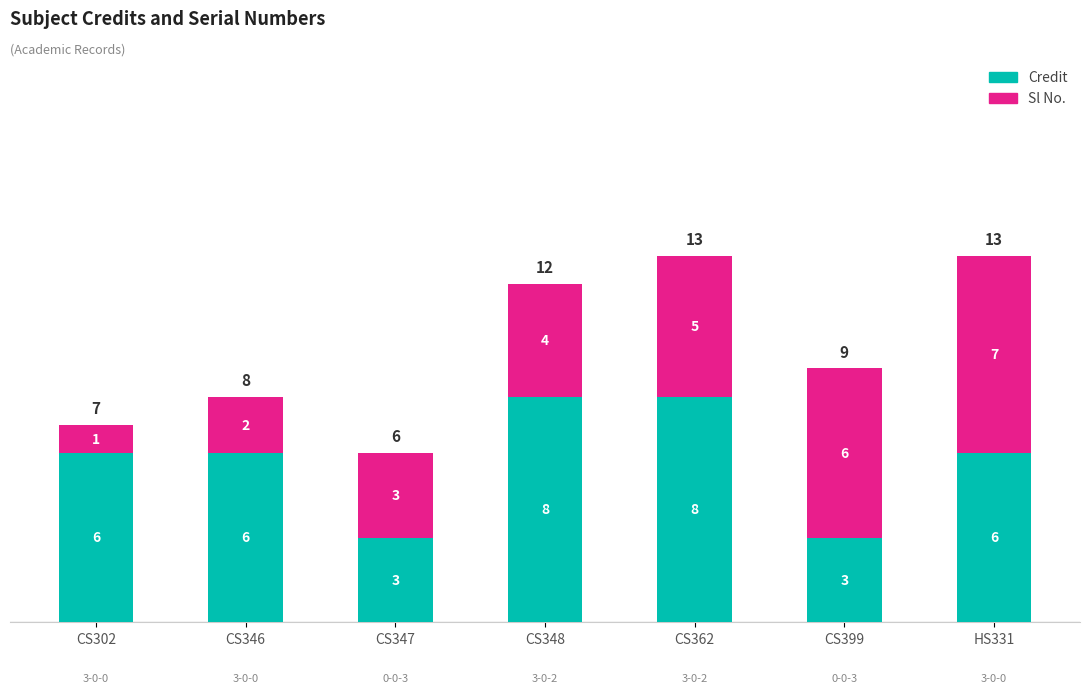

Is it true that Credit equals 3 at CS347?

True